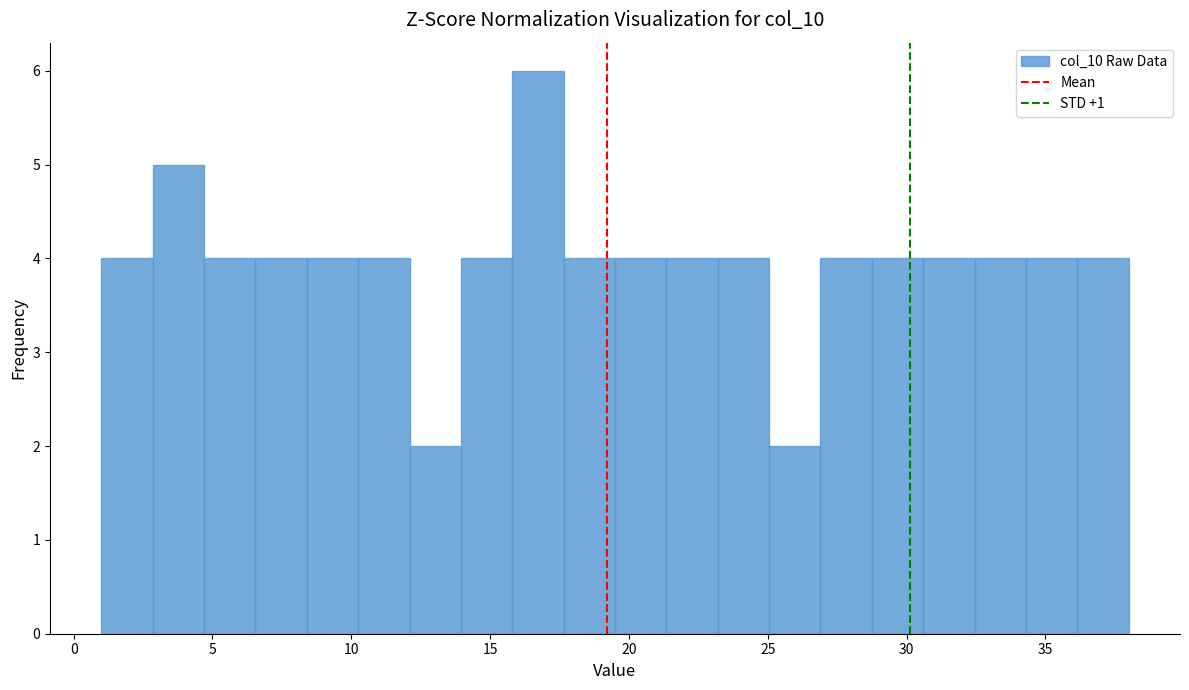

Around what value on the x-axis is the tallest bar? Give the approximate position of its centre, as read against the axis.

16.5